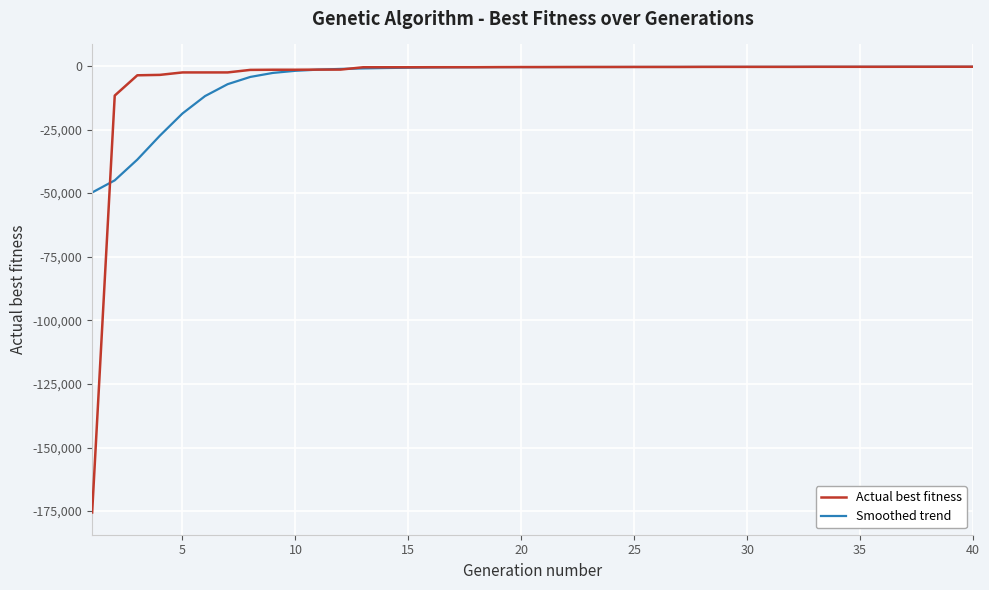

What is the minimum value shown in the chart?

-175510